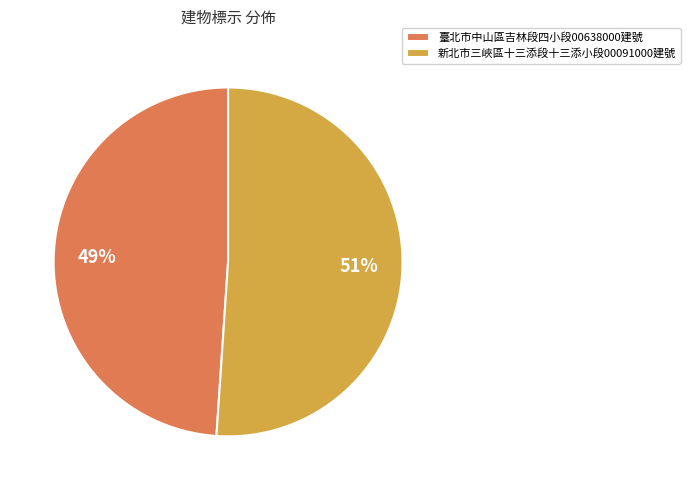

Count the number of slices in the pie.

2